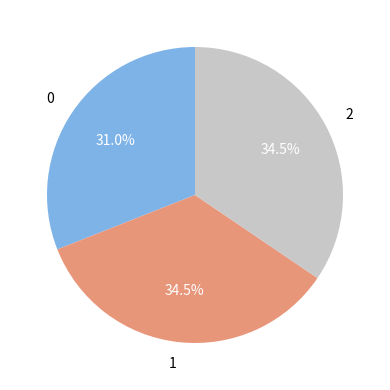

Is it true that 2 is 47% of the pie?

False